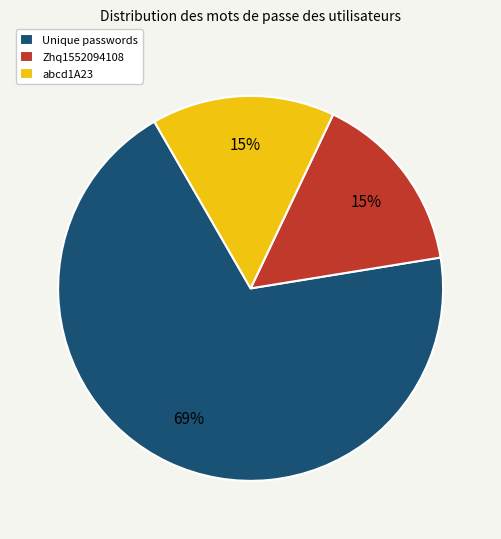

To the nearest percent, what is the combined percentage of Unique passwords and abcd1A23?

85%